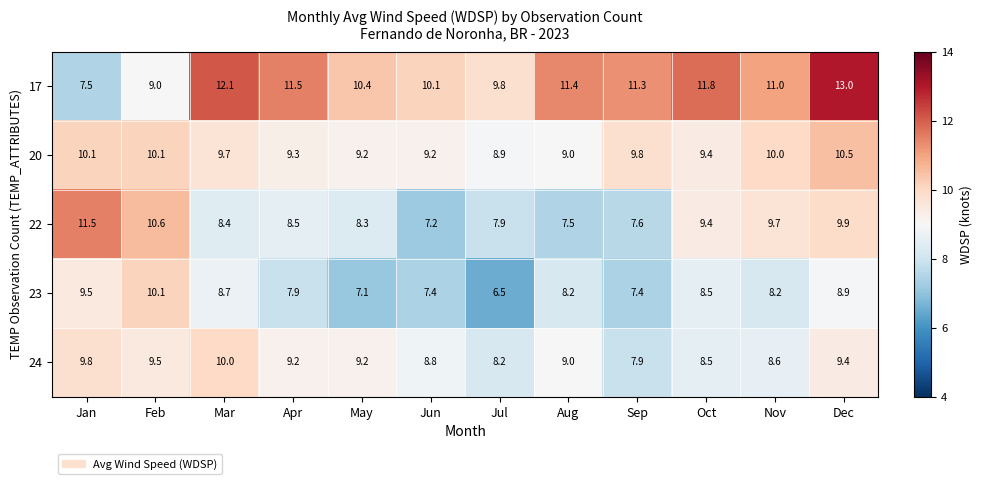

What is the approximate value of 23 at Apr?

7.9